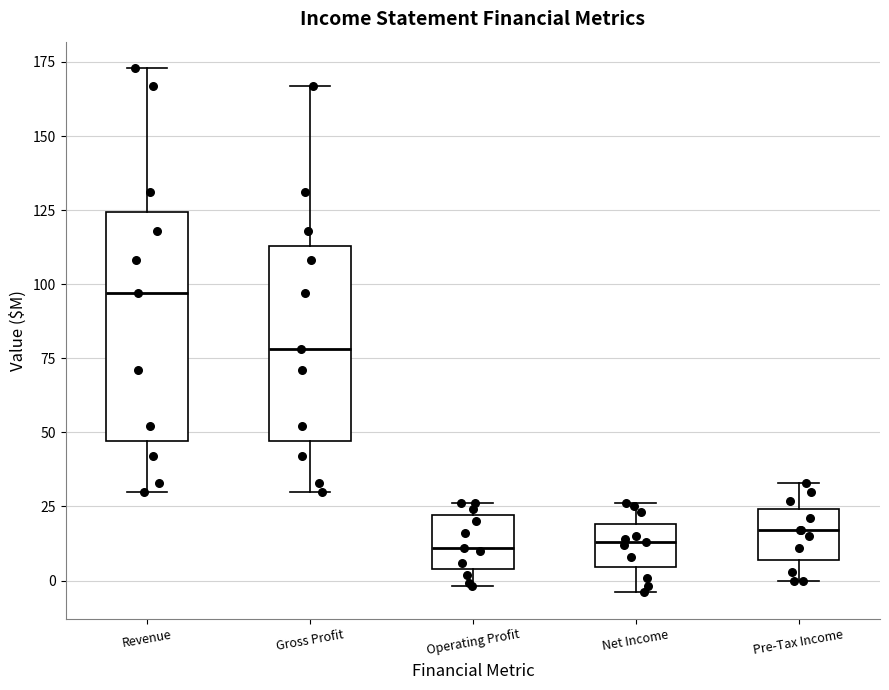

Comparing the boxes themselves (not the whiskers), which one is the tallest?

Revenue